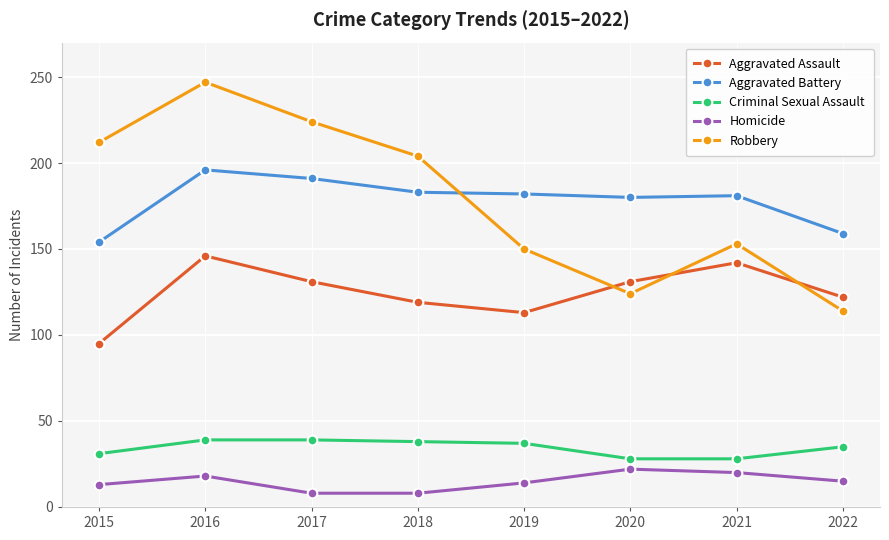

What is the smallest value displayed?

8